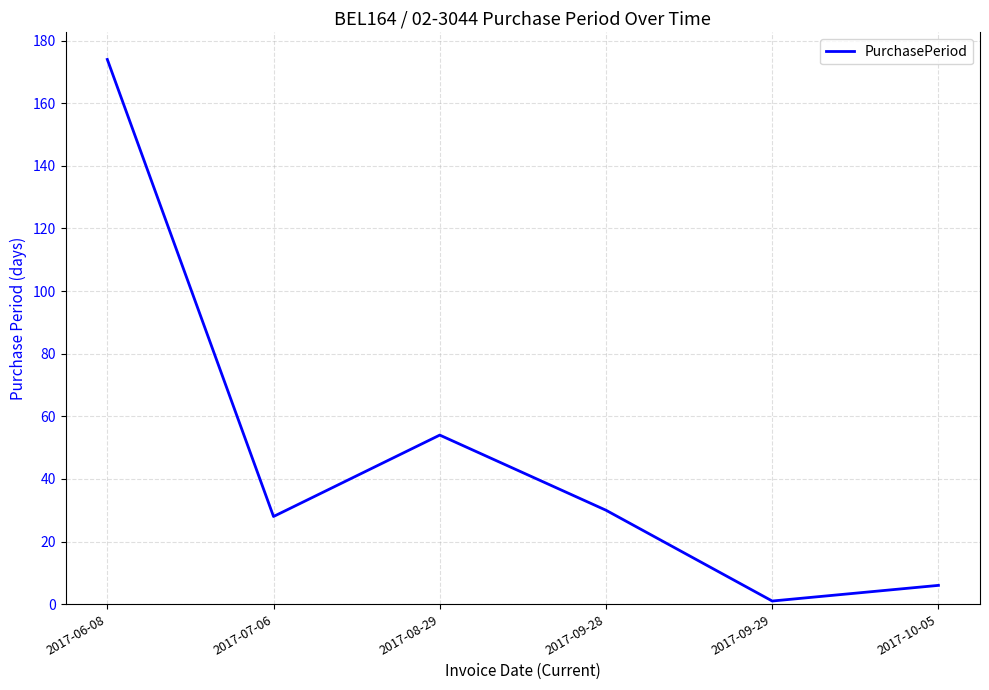

Which label corresponds to the smallest value in the chart?

2017-09-29